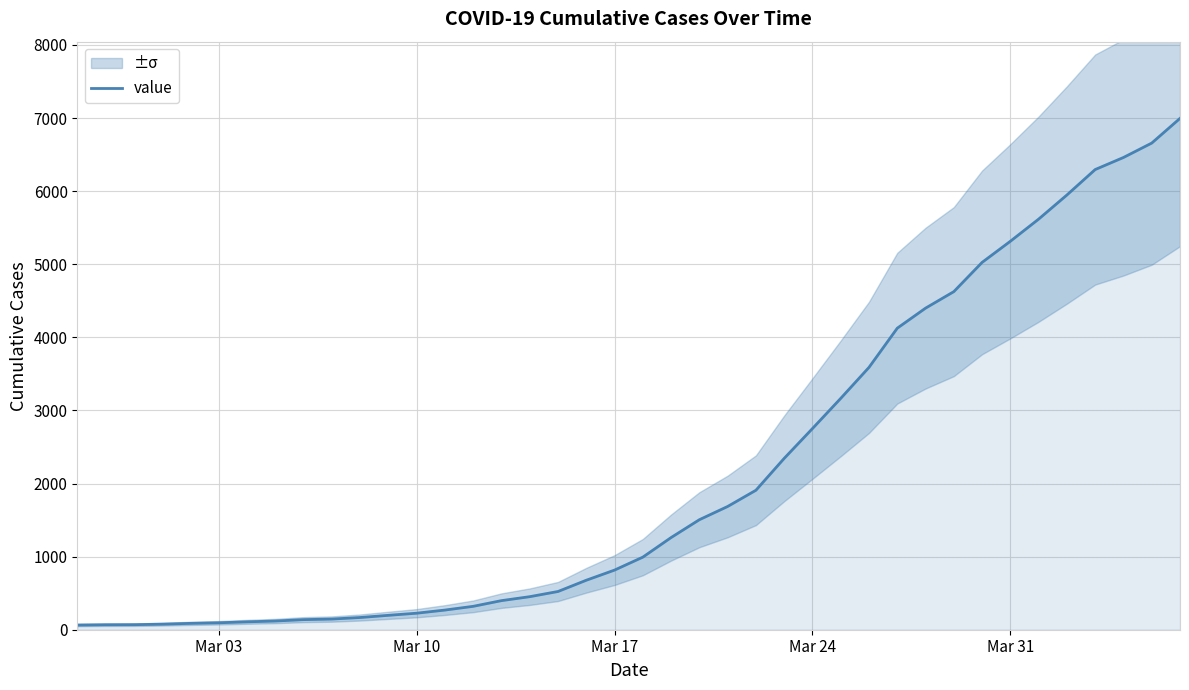

How many data points are above 993?

19